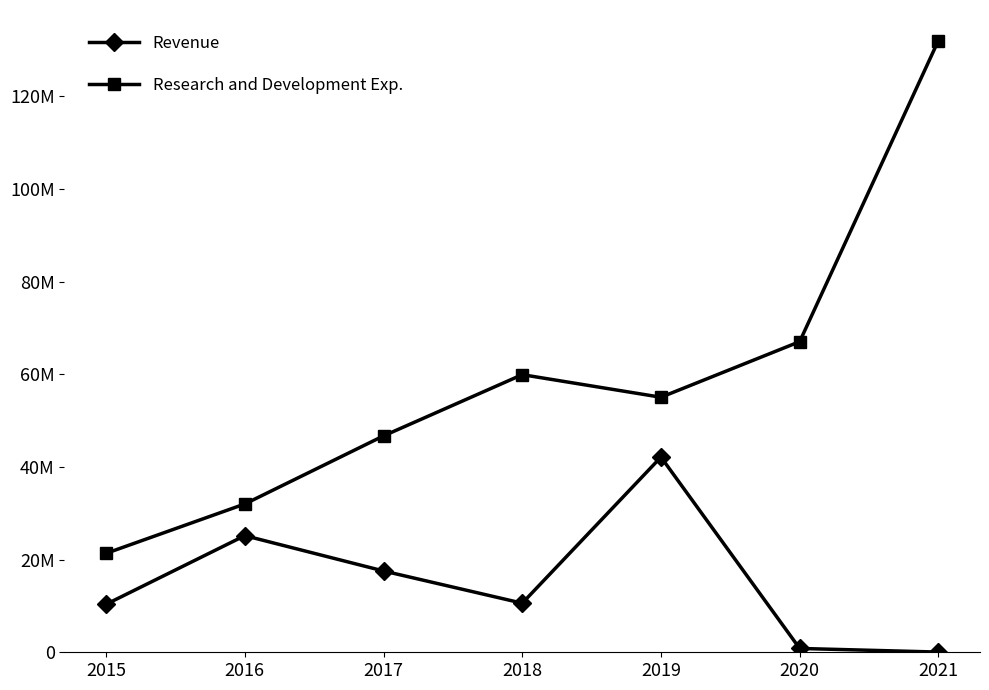

Reading left to right, extract all data points from this chart.

Revenue: 10359000	25171000	17545000	10594000	42123000	828000	43000
Research and Development Exp.: 21353000	32008000	46700000	59915000	55040000	67036000	132013000